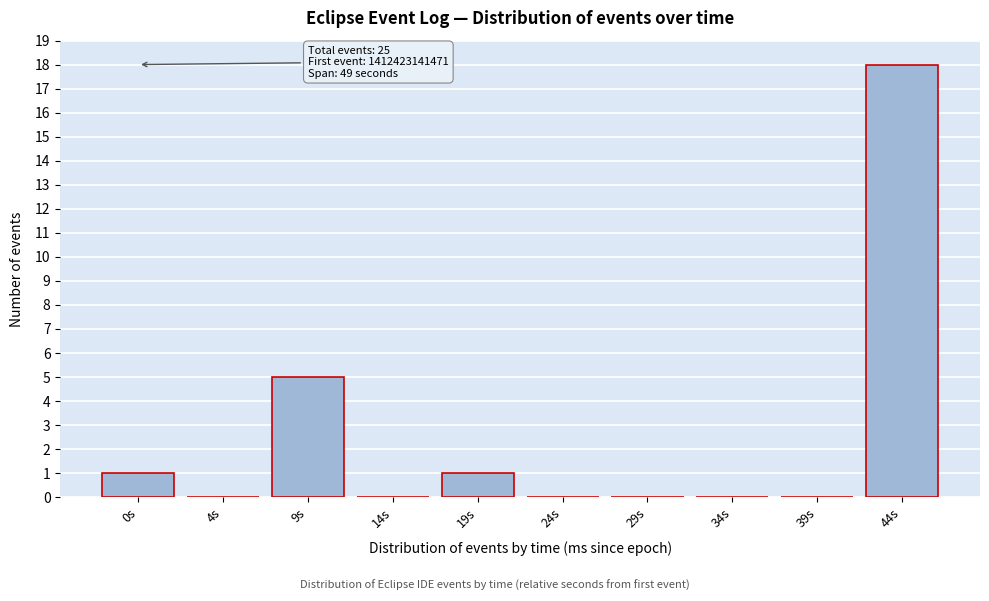

Reading right to left, list all the values displayed in this chart.

44s=18	39s=0	34s=0	29s=0	24s=0	19s=1	14s=0	9s=5	4s=0	0s=1